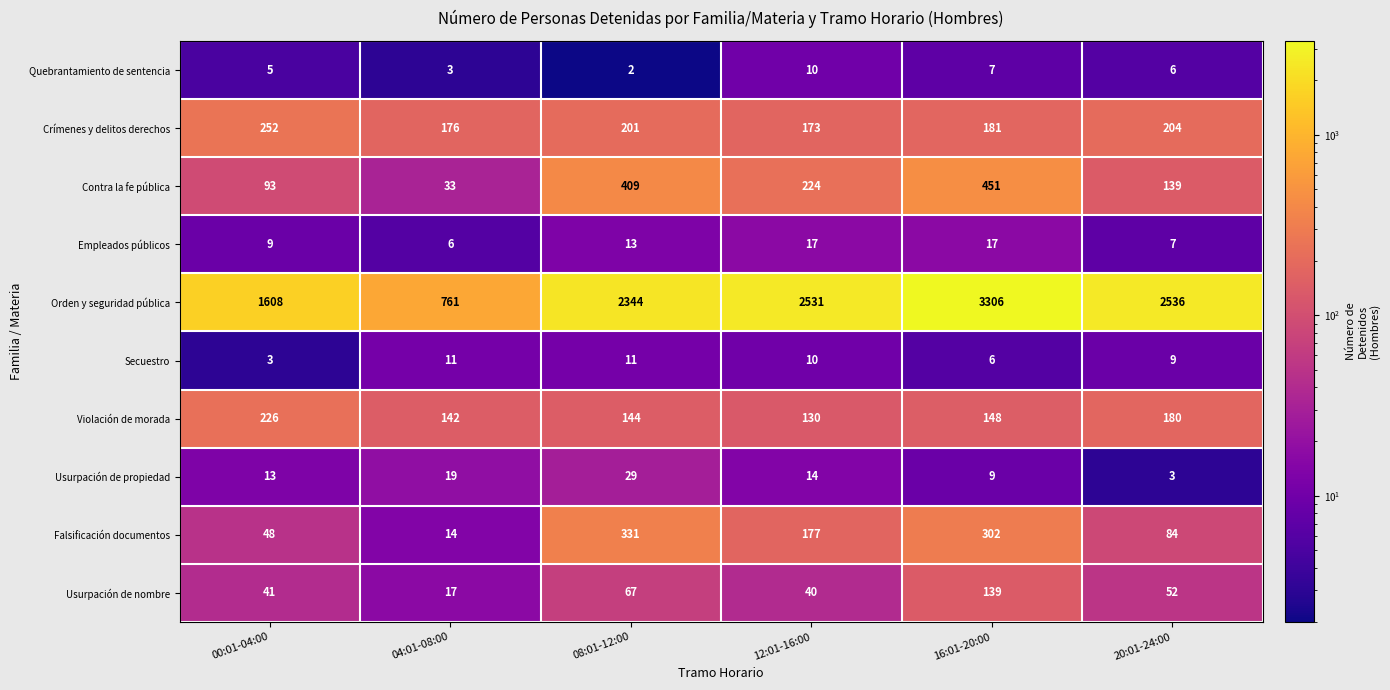

How many Quebrantamiento de sentencia values are between 3 and 7?

4